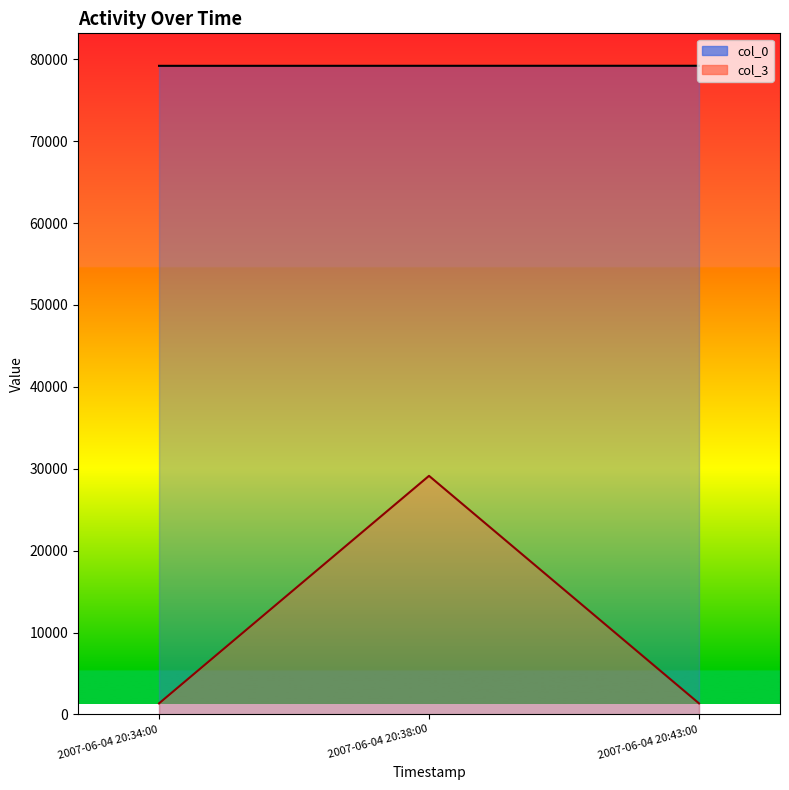

How many lines are shown in the chart?

2